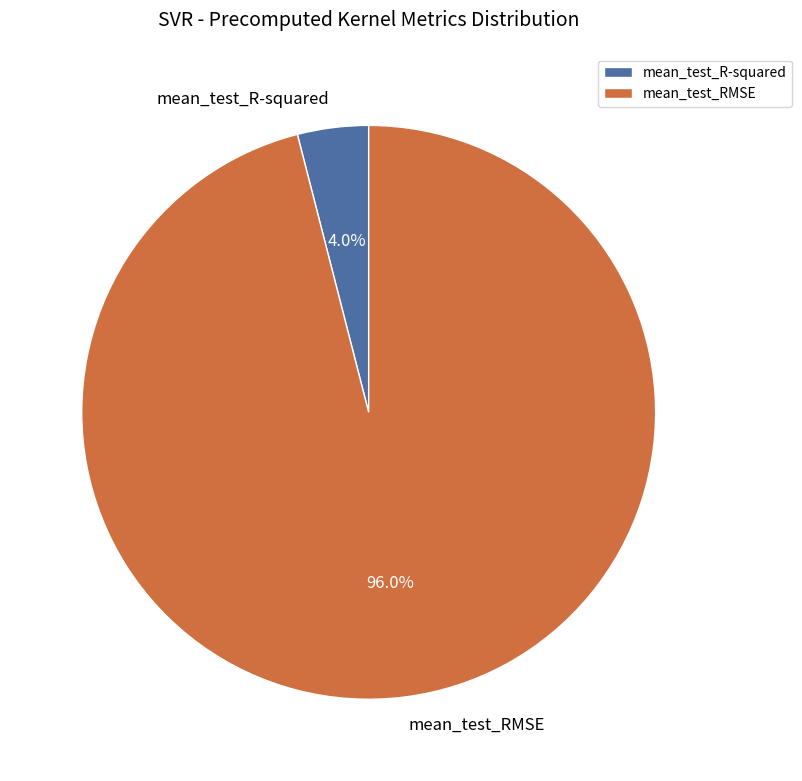

Which has a higher value, mean_test_R-squared or mean_test_RMSE?

mean_test_RMSE